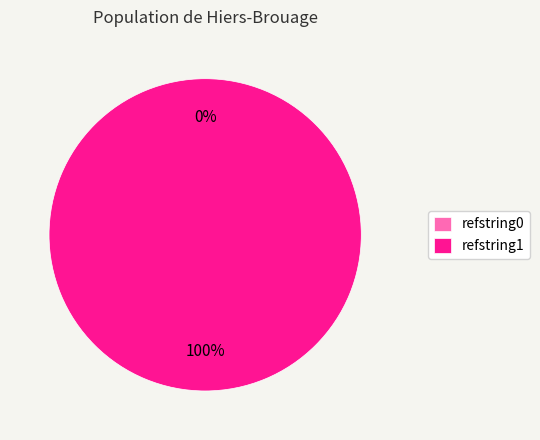

To the nearest percent, what is the difference between the refstring1 and refstring0 slice percentages?

100%